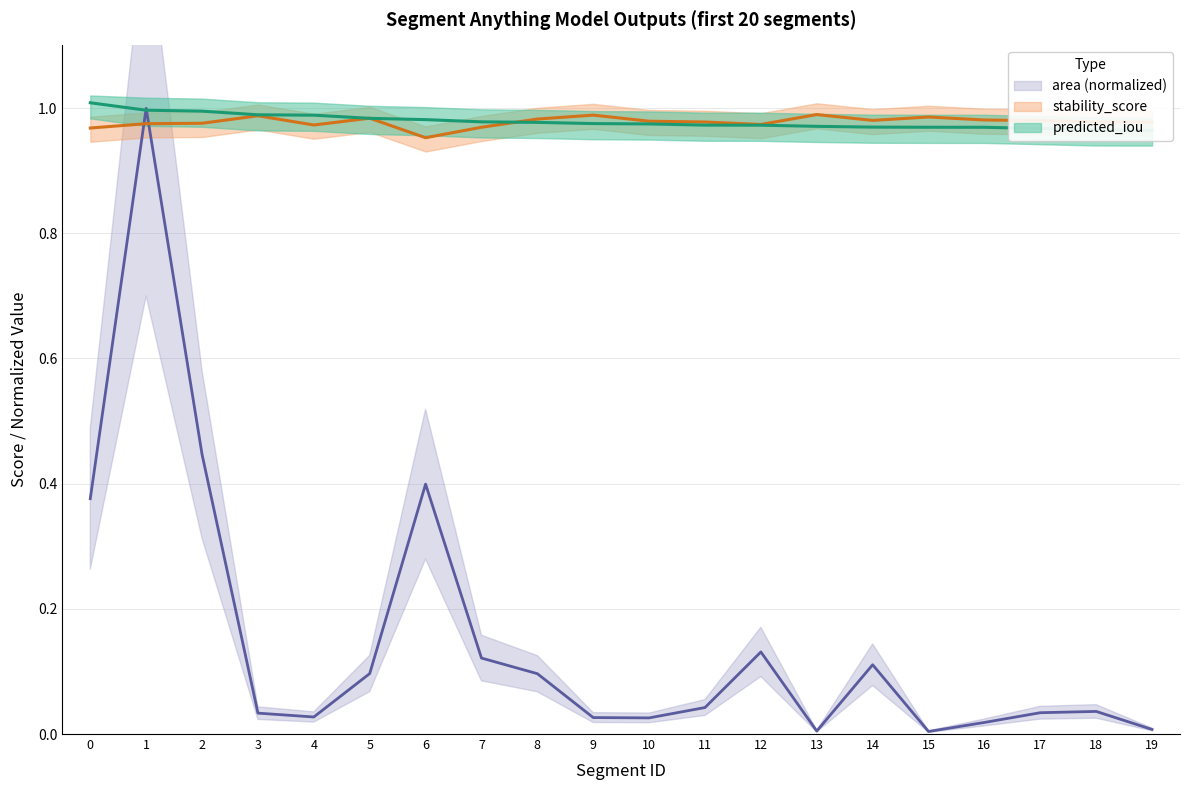

Between 18 and 13, which is larger?

13